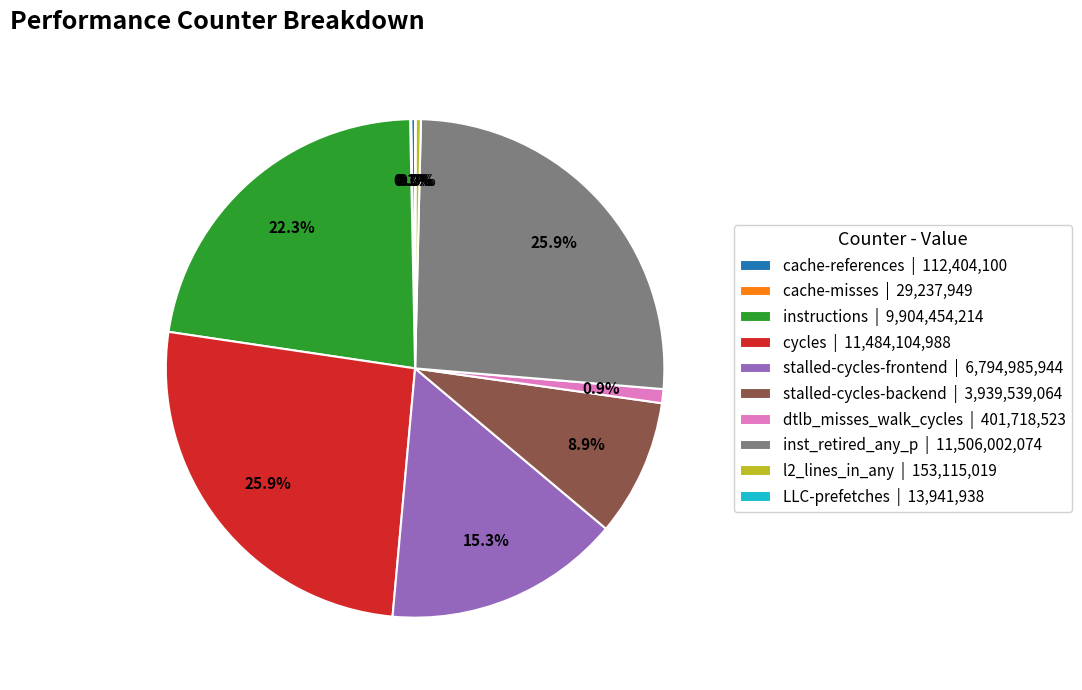

Is there a majority slice in this chart?

No